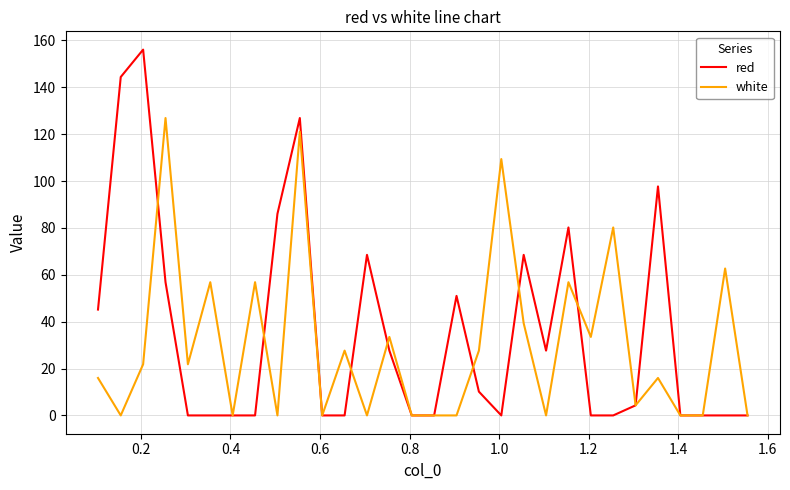

List the series in order of their peak value, highest first.

red, white